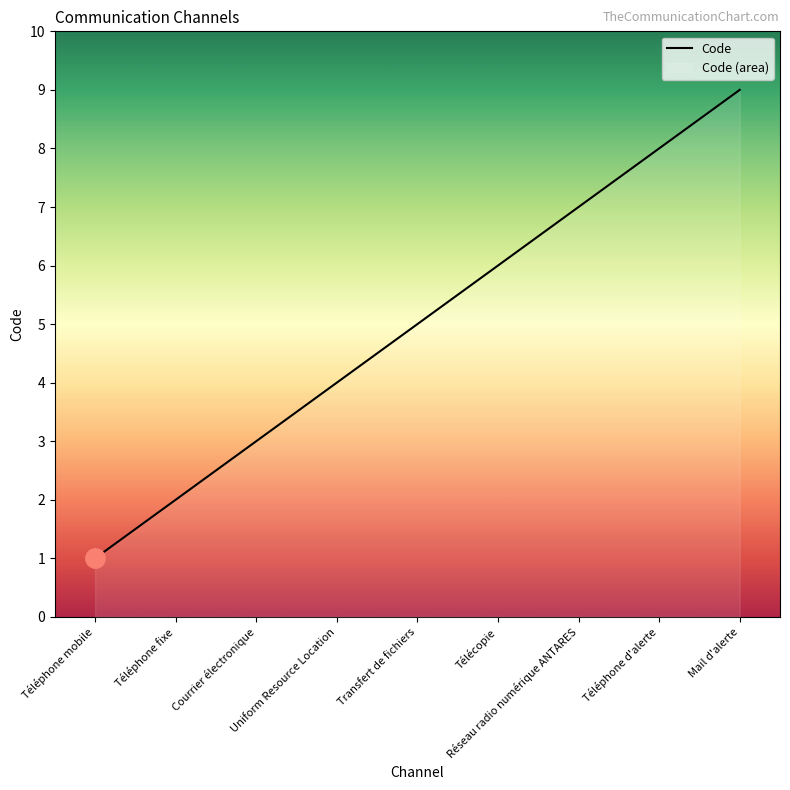

Rank the categories by value from highest to lowest.

Mail d'alerte, Téléphone d'alerte, Réseau radio numérique ANTARES, Télécopie, Transfert de fichiers, Uniform Resource Location, Courrier électronique, Téléphone fixe, Téléphone mobile